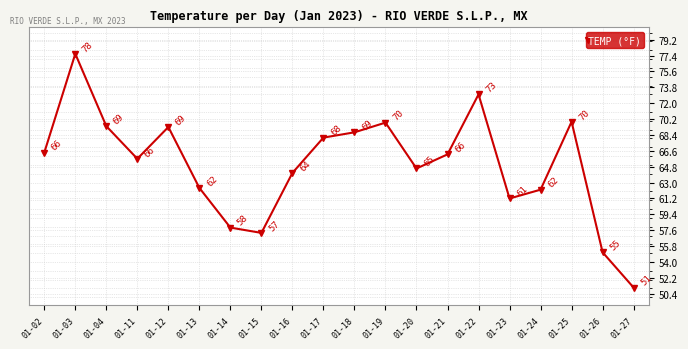

What is the value of the 5th point from the left?

69.3